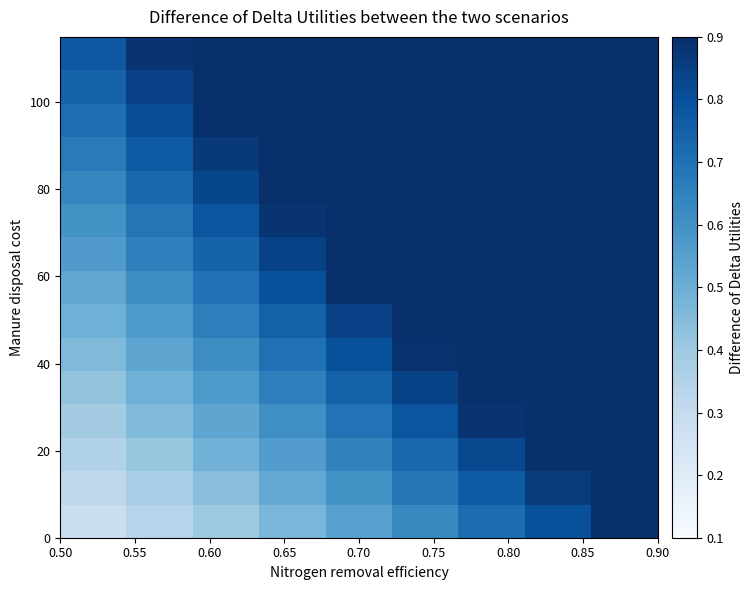

Count the number of data series in this chart.

15